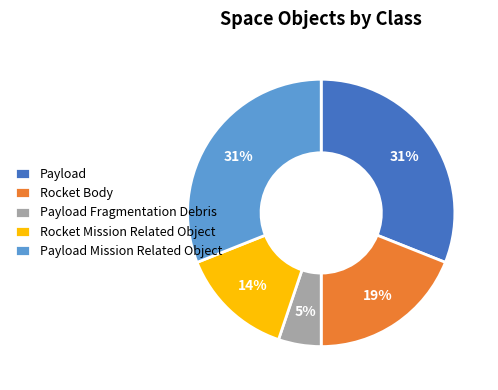

Is there a majority slice in this chart?

No